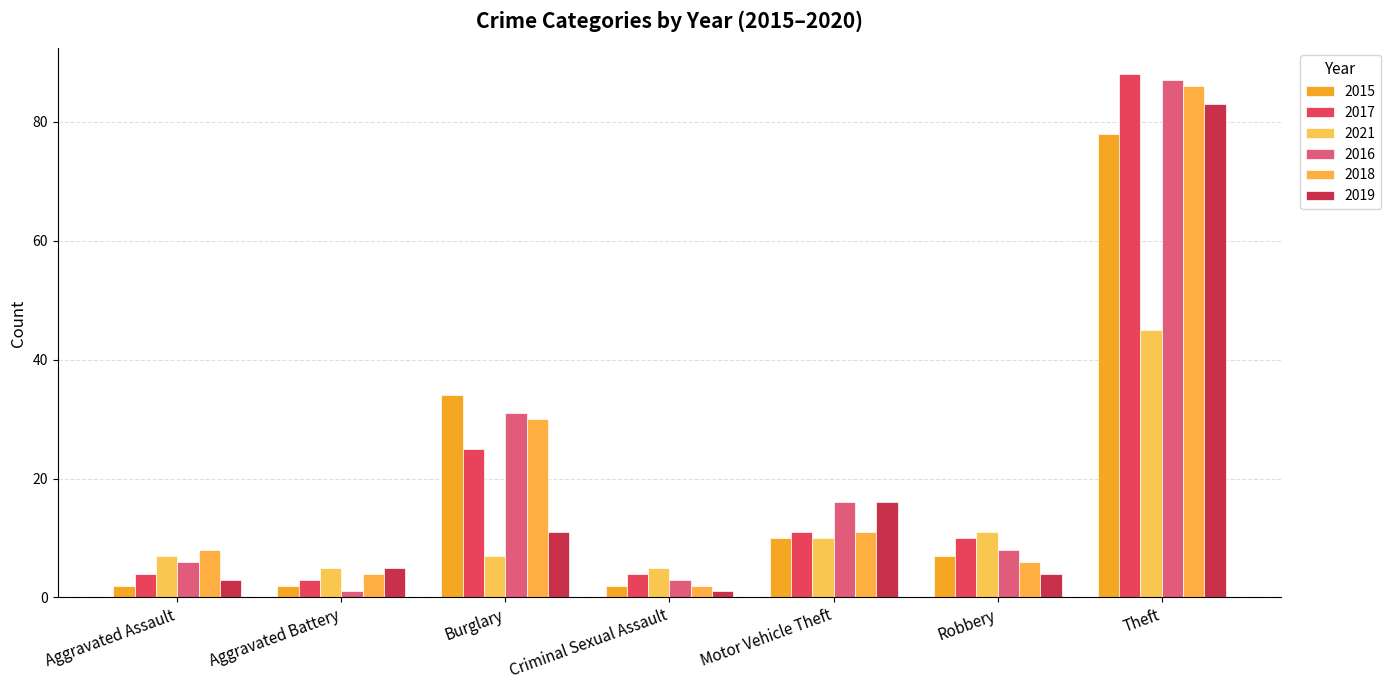

Is it true that 2015 equals 34 at Burglary?

True